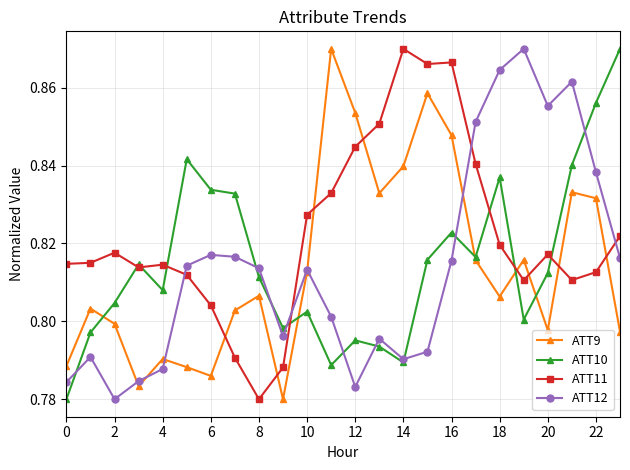

In ATT12, how many points are lower than both neighbors (excluding endpoints)?

5